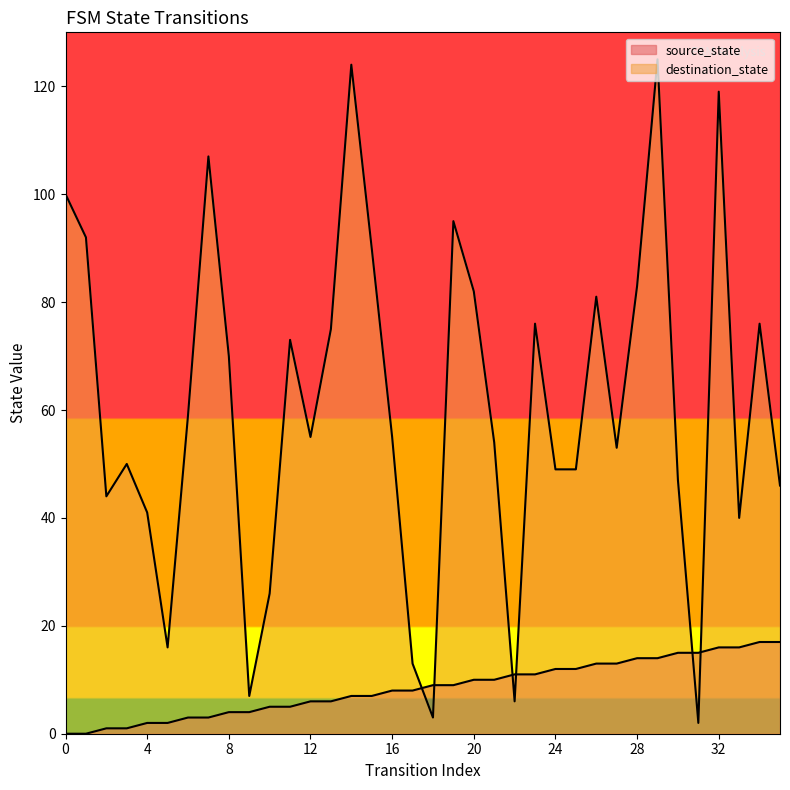

How many lines are shown in the chart?

2